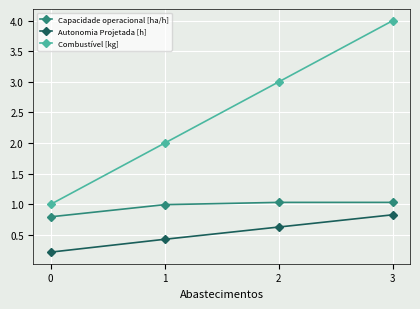

Is it true that Capacidade operacional [ha/h] equals 1.0 at 3?

True